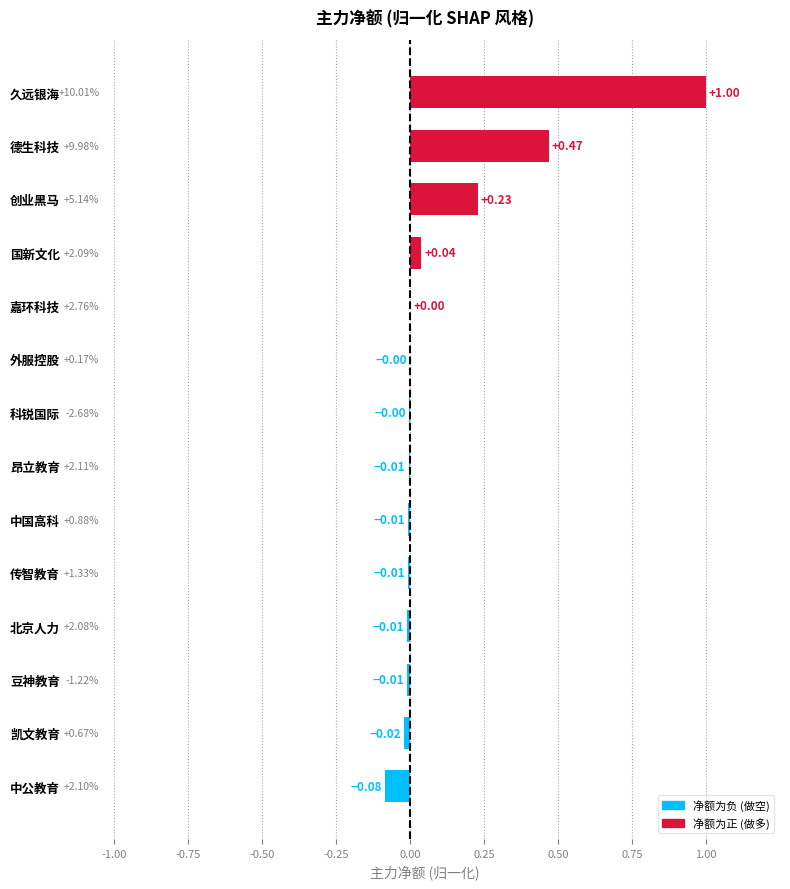

Are the bars horizontal?

Yes